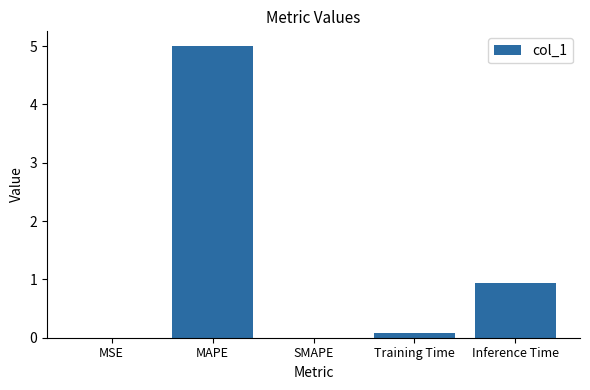

Which has a higher value, MAPE or Training Time?

MAPE